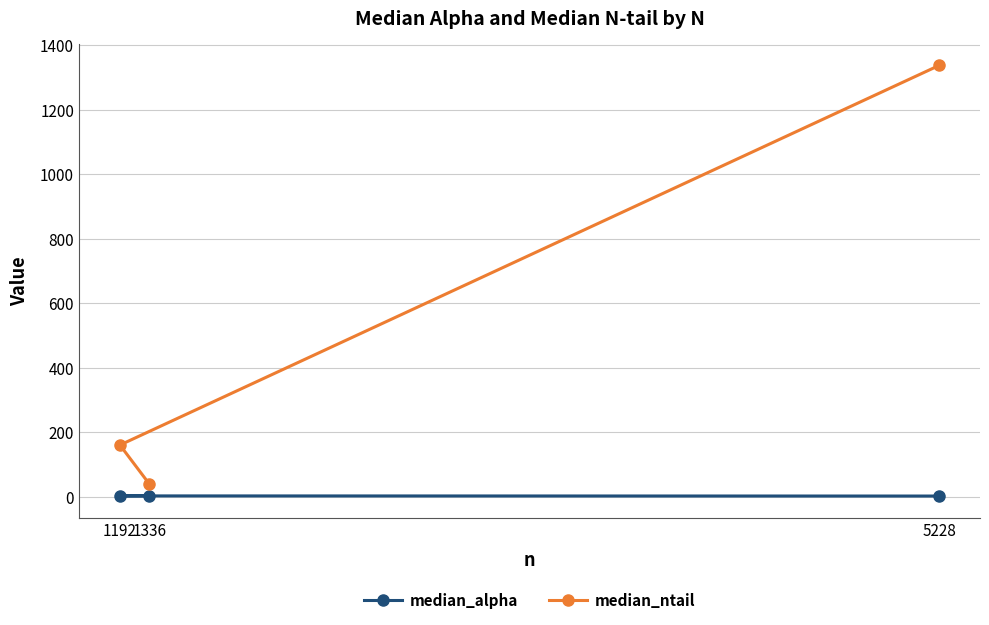

Rank the series at 5228 from highest to lowest value.

median_ntail, median_alpha